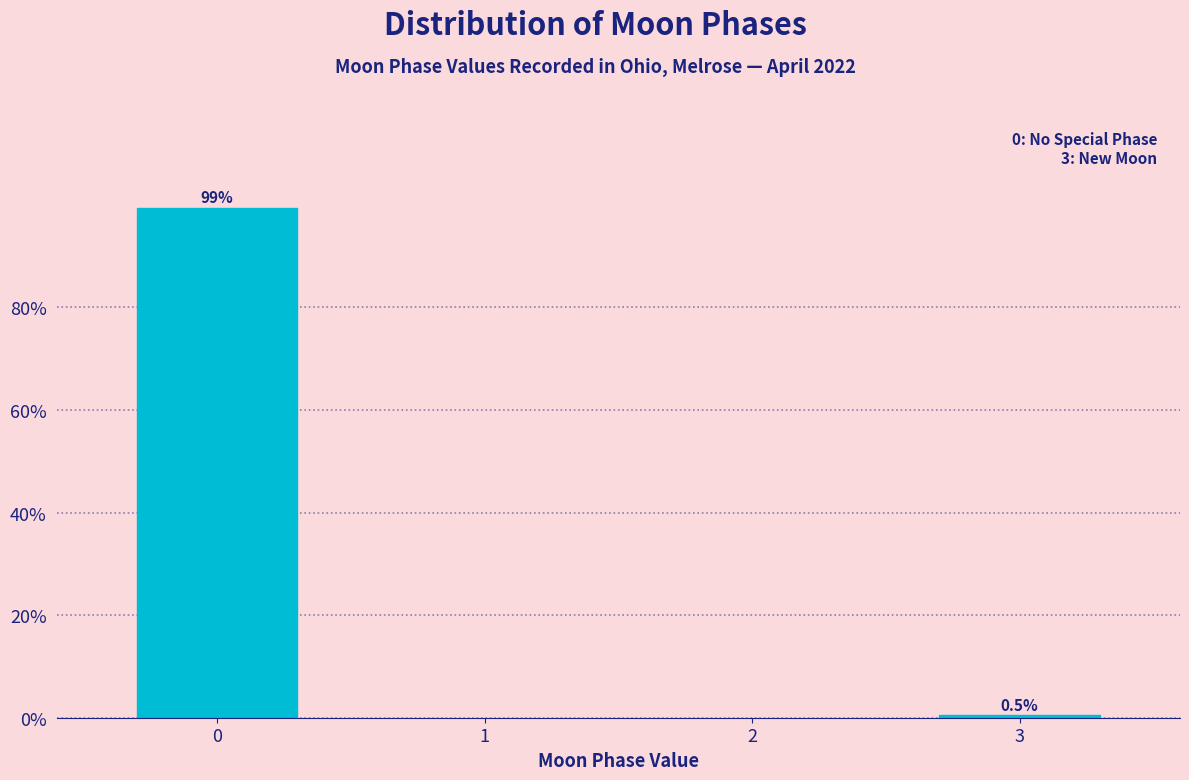

Reading left to right, transcribe all the data shown in this chart.

0=99.5	3=0.5